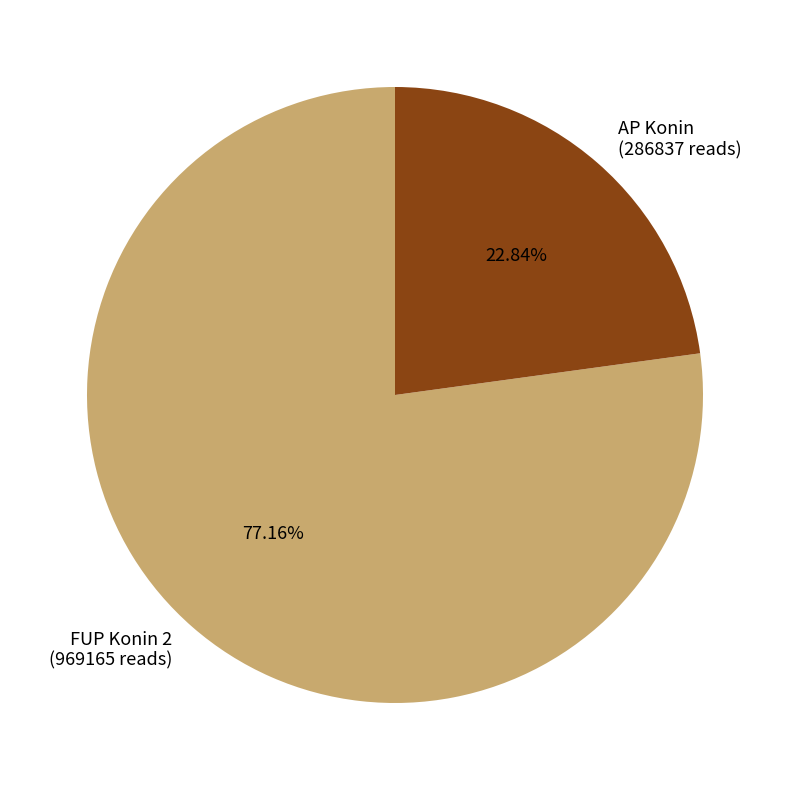

What percentage is the FUP Konin 2 slice, to the nearest percent?

77%